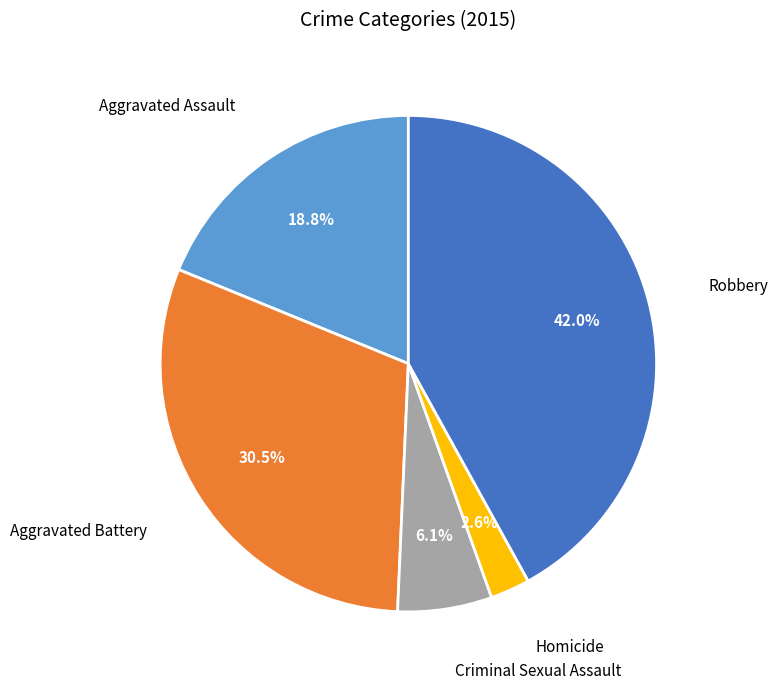

Is there any slice that represents more than half of the pie?

No